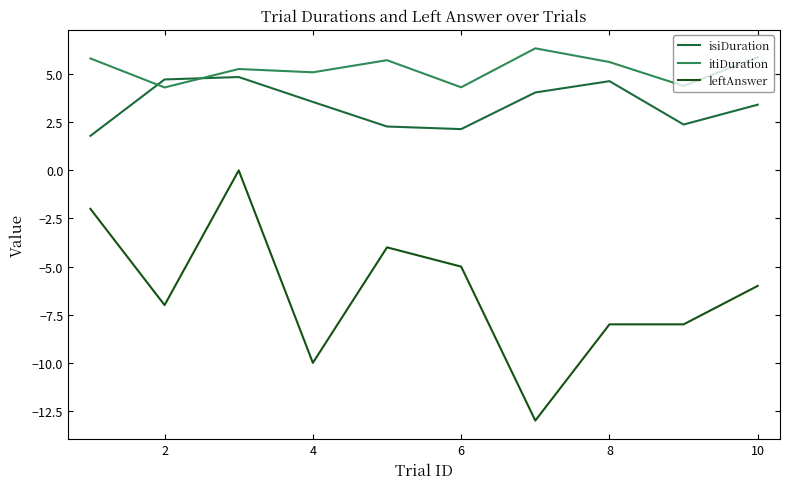

Count the number of categories in the chart.

10